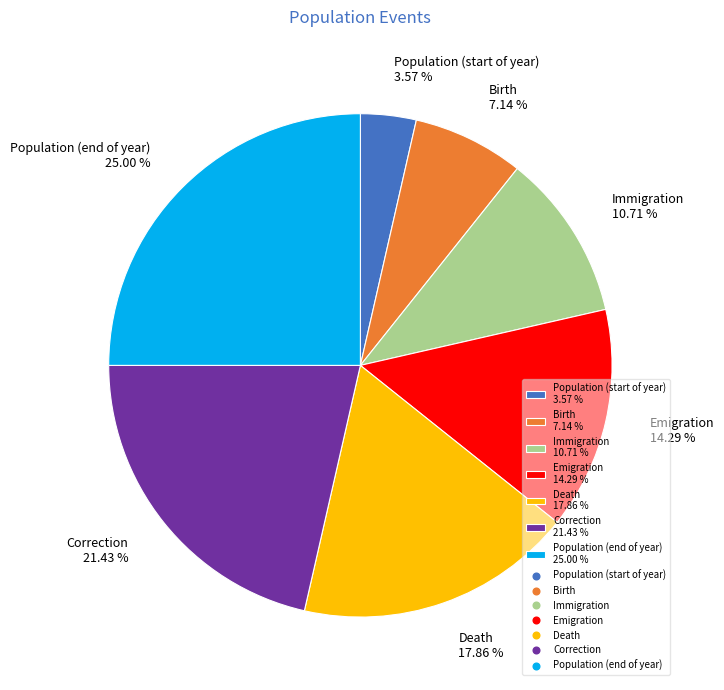

Between Population (end of year) 25.00 % and Population (start of year) 3.57 %, which is larger?

Population (end of year) 25.00 %